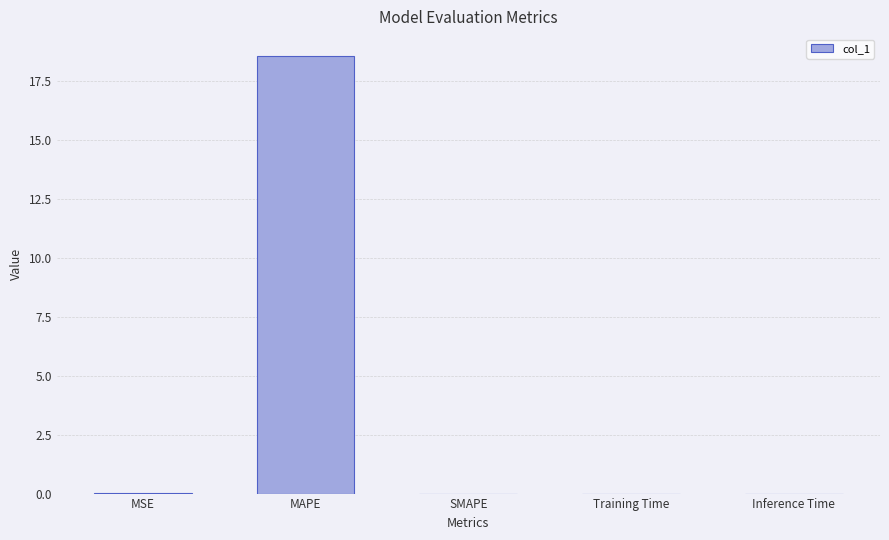

The chart shows a value of 0.0 at Training Time. True or false?

True